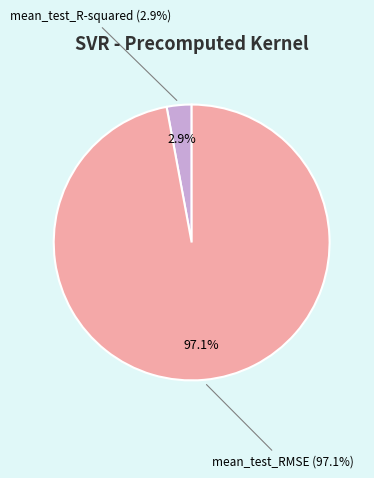

To the nearest percent, what is the difference between the largest and smallest slice percentages?

94%